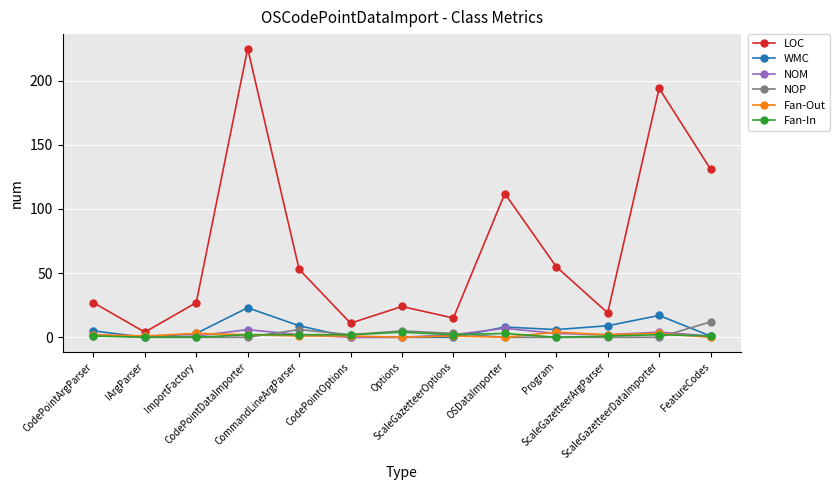

How many interior local valleys does the LOC series have?

4